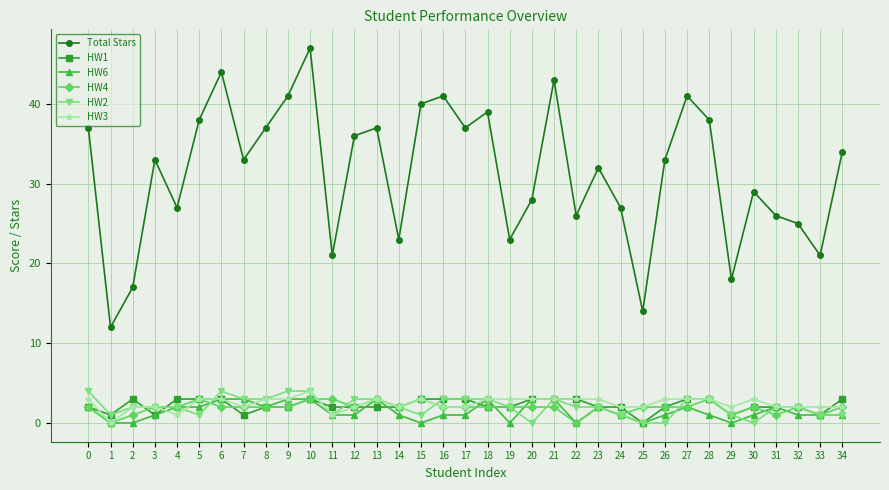

Which series has the largest total across all categories?

Total Stars